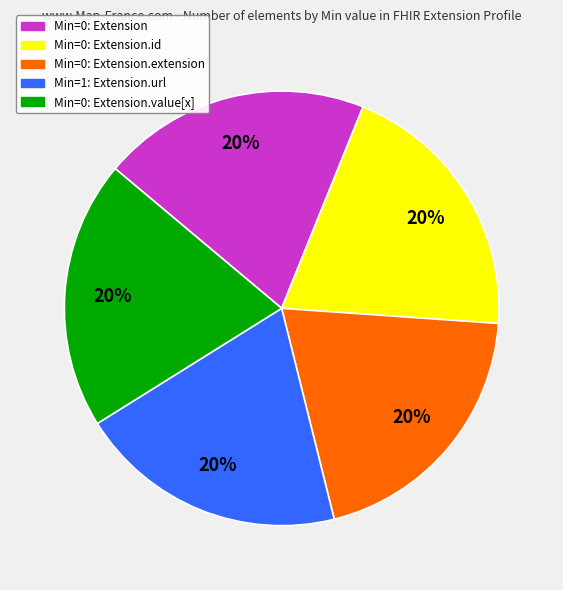

To the nearest percent, what is the average slice percentage?

20%